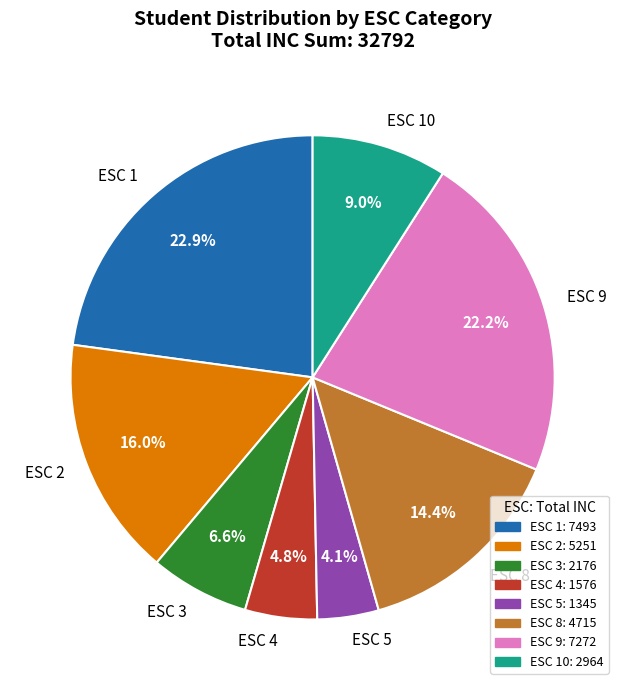

Rank the categories by value from highest to lowest.

ESC 1, ESC 9, ESC 2, ESC 8, ESC 10, ESC 3, ESC 4, ESC 5